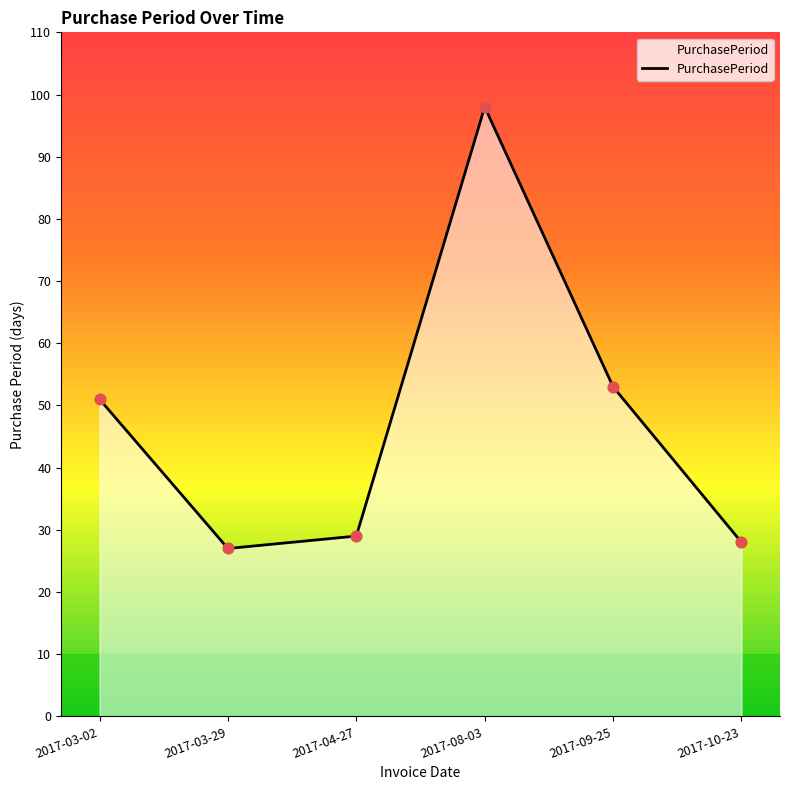

What is the change in value from 2017-03-02 to 2017-08-03?

+47